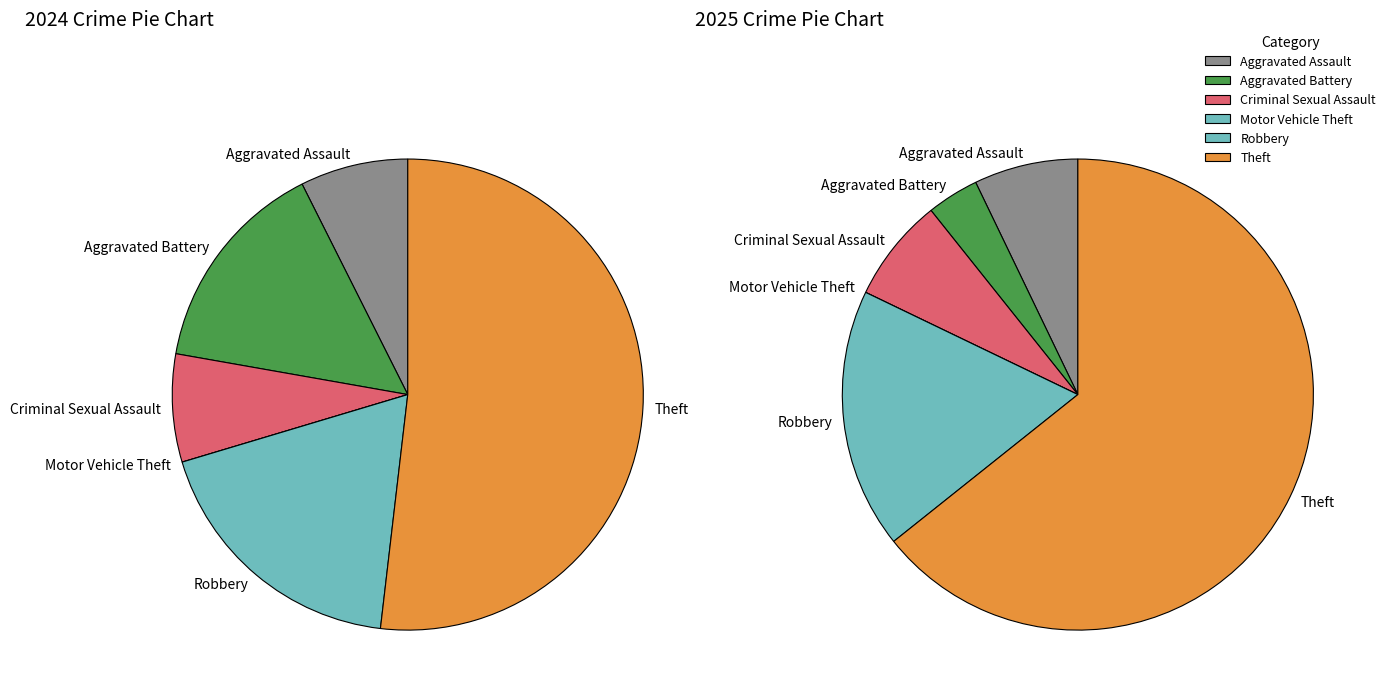

Between Criminal Sexual Assault and Robbery, which is larger?

Robbery